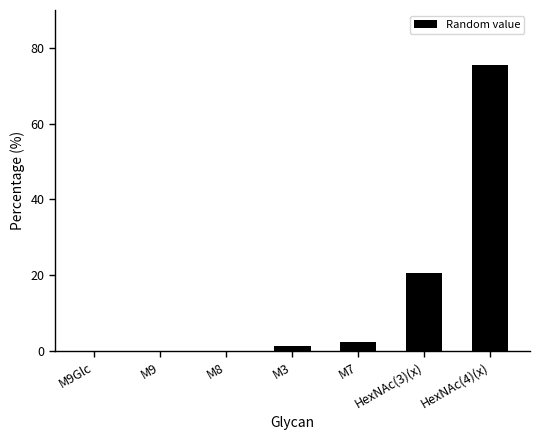

Count the number of data series in this chart.

1